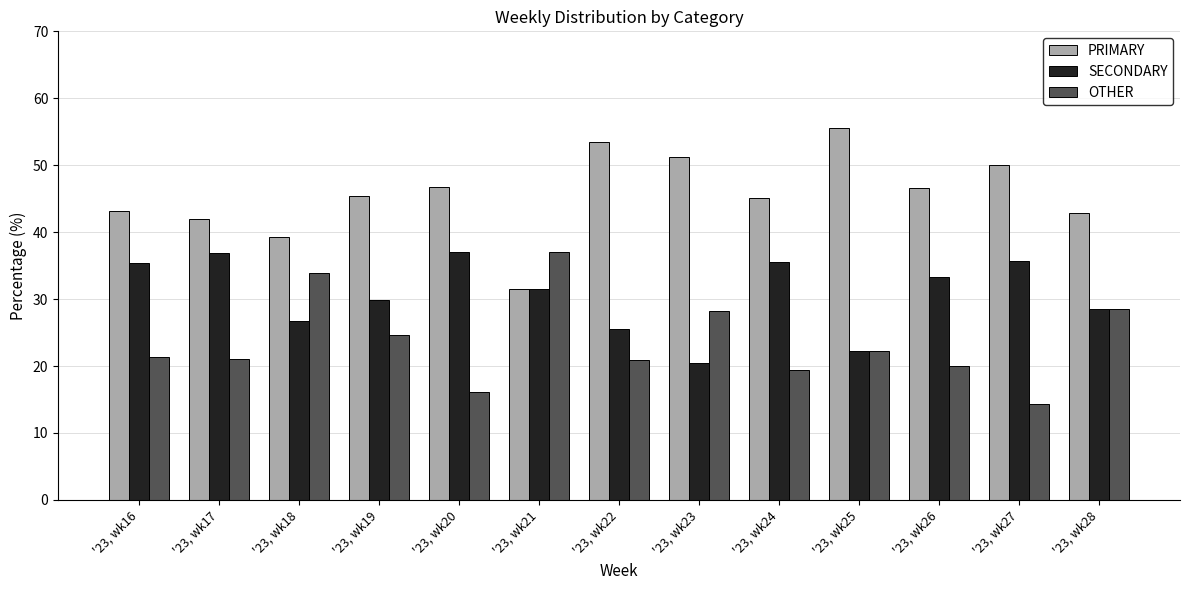

Which category has the lowest value in the SECONDARY series?

'23, wk23